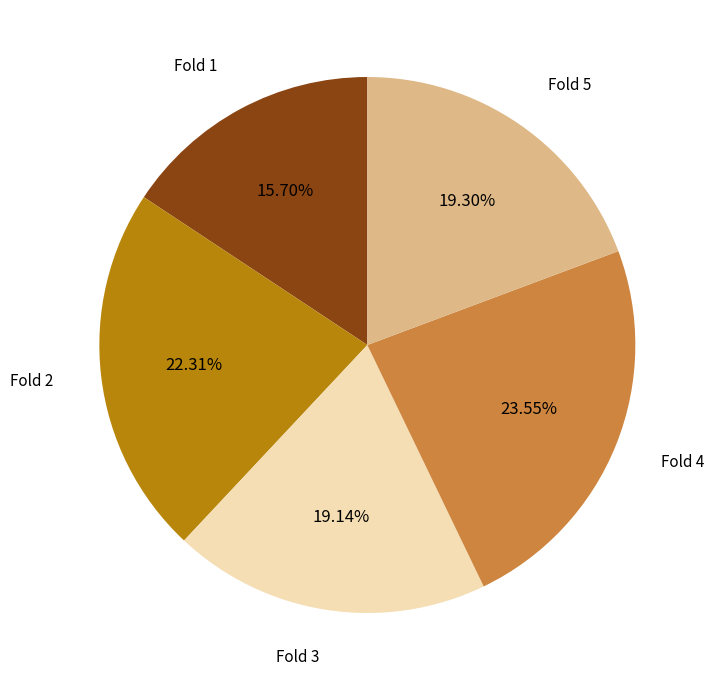

To the nearest percent, what is the difference between the Fold 2 and Fold 4 slice percentages?

1%